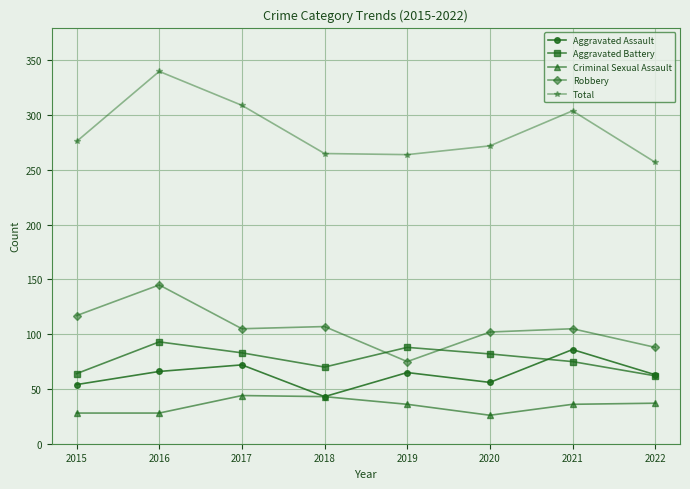

What is the difference between the Criminal Sexual Assault values at 2017 and 2021?

8